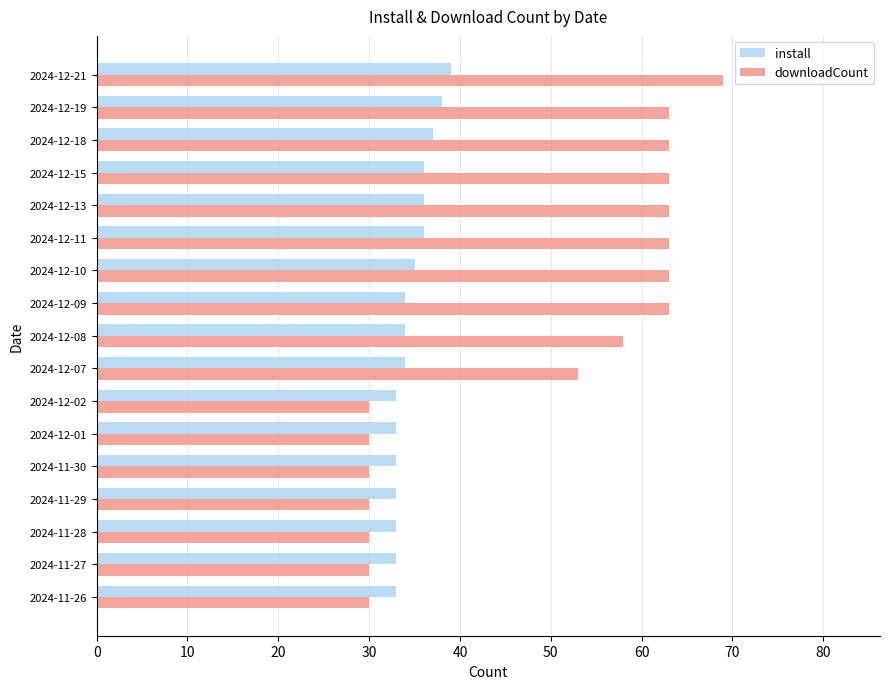

At which label does downloadCount reach its peak?

2024-12-21